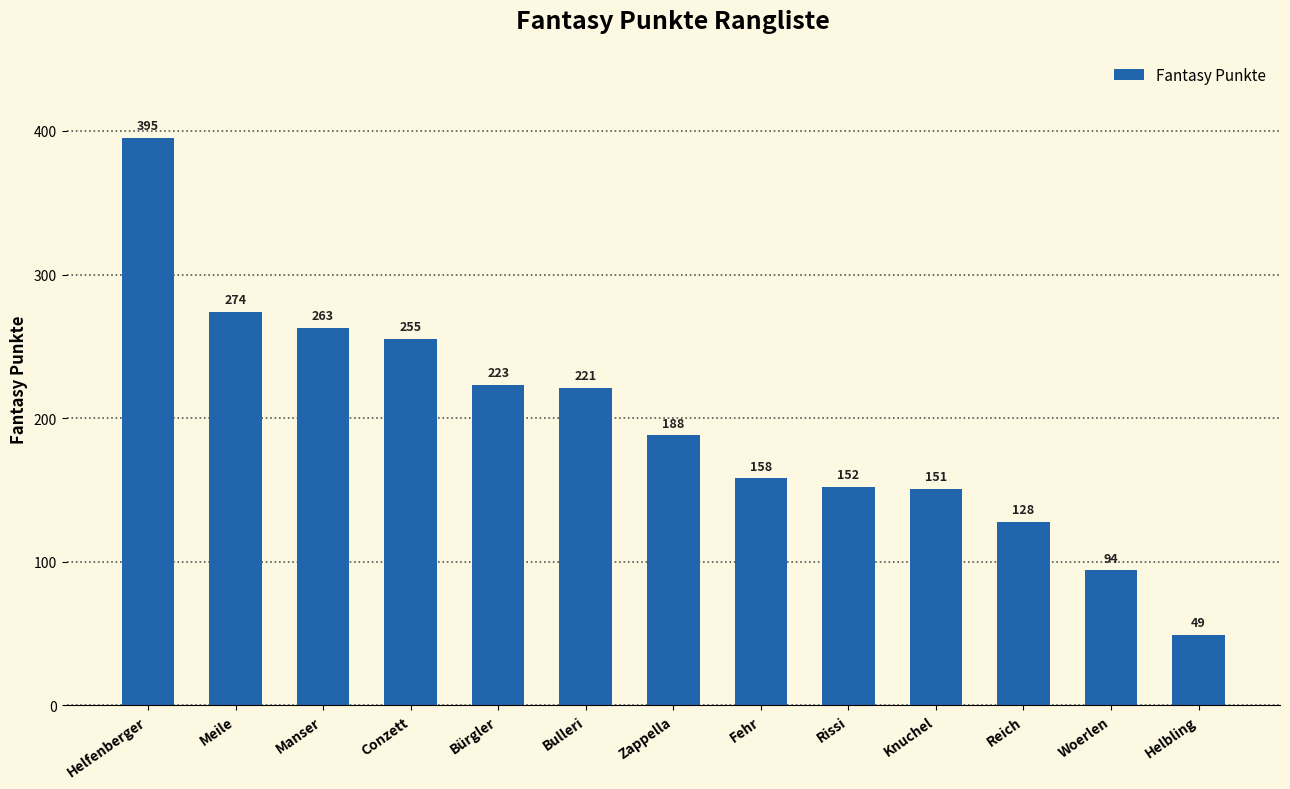

Reading right to left, extract all data points from this chart.

49	94	128	151	152	158	188	221	223	255	263	274	395